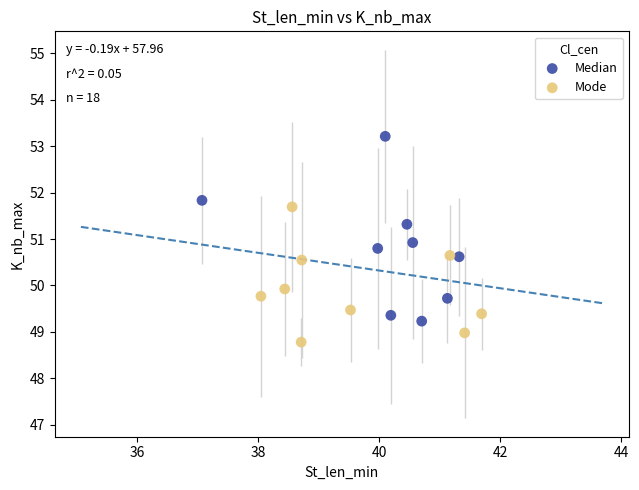

Which series has the widest spread of Y values?

Median